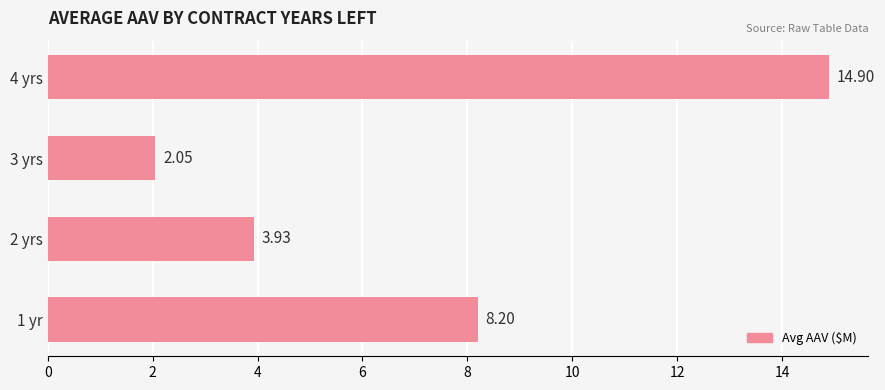

Approximately how many times larger is the value at 4 yrs compared to 1 yr?

1.8